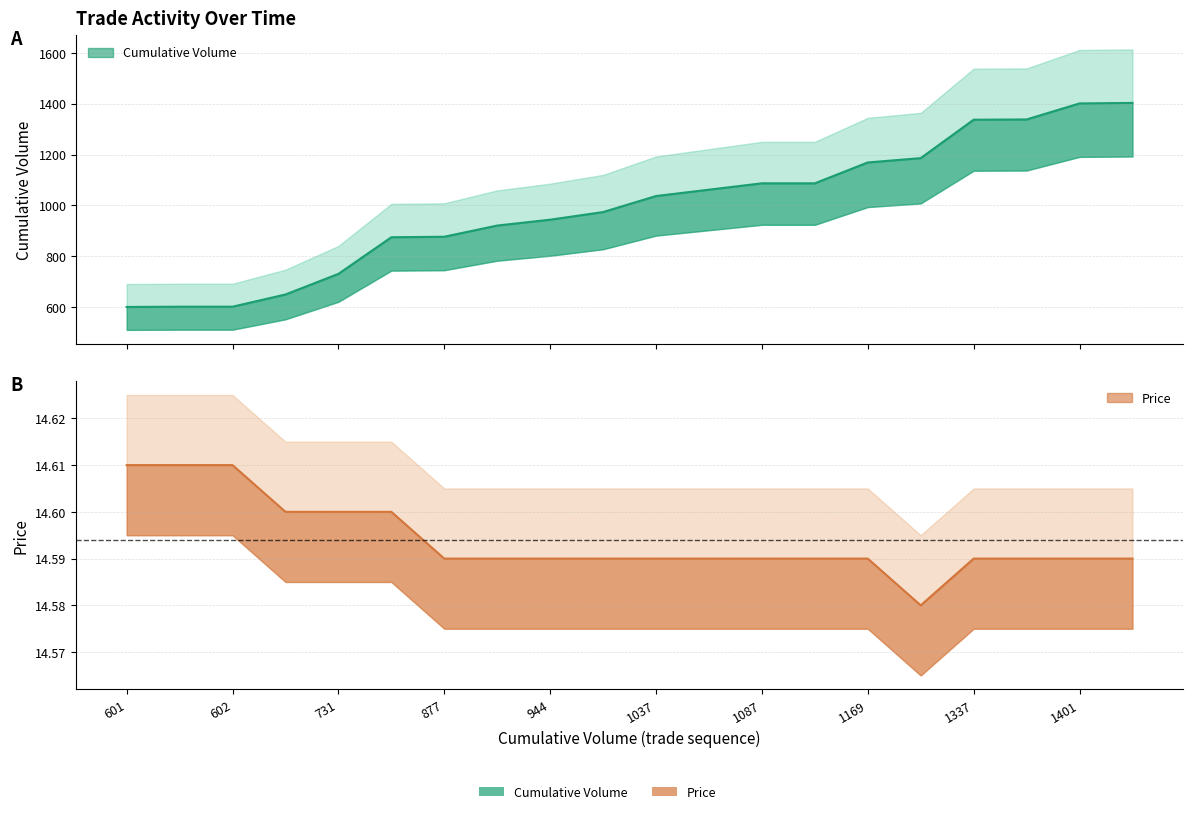

What is the average value of the Price series?

14.6